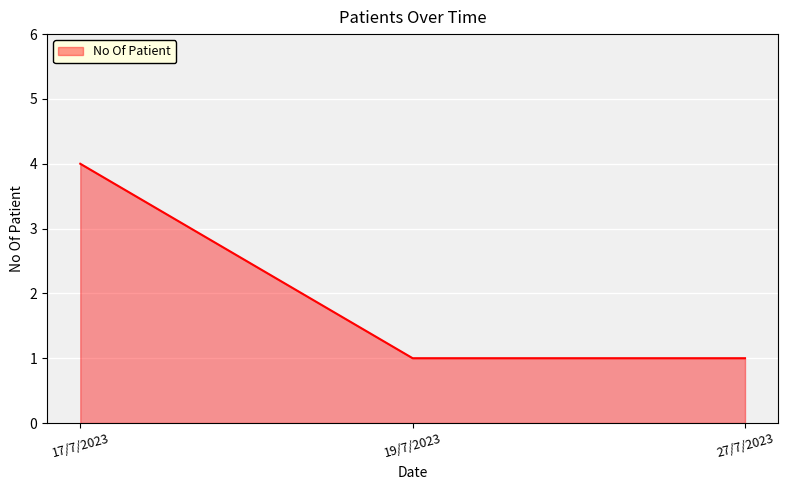

How many series are shown in this chart?

1